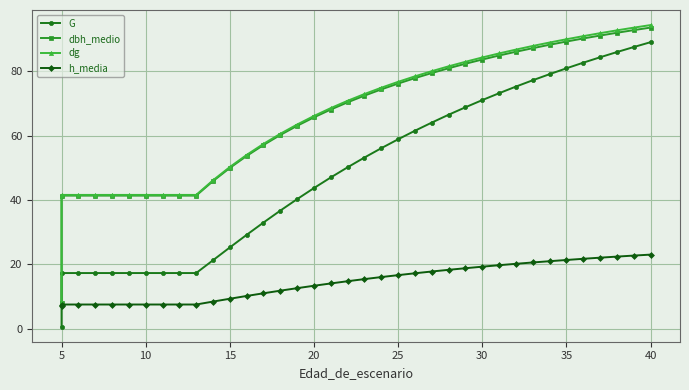

True or false: G and dbh_medio cross at least once.

False